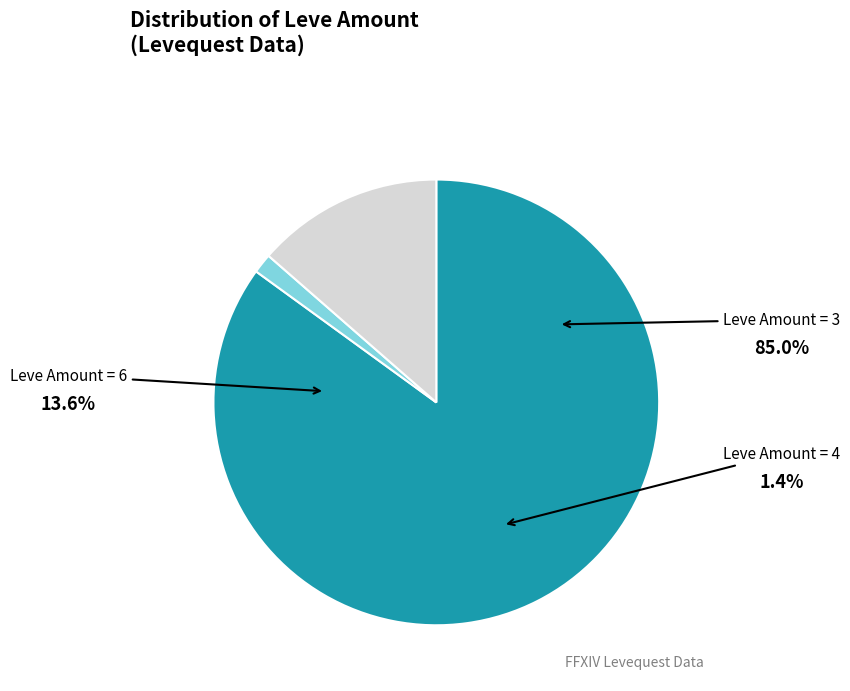

Does any single category account for the majority?

Yes